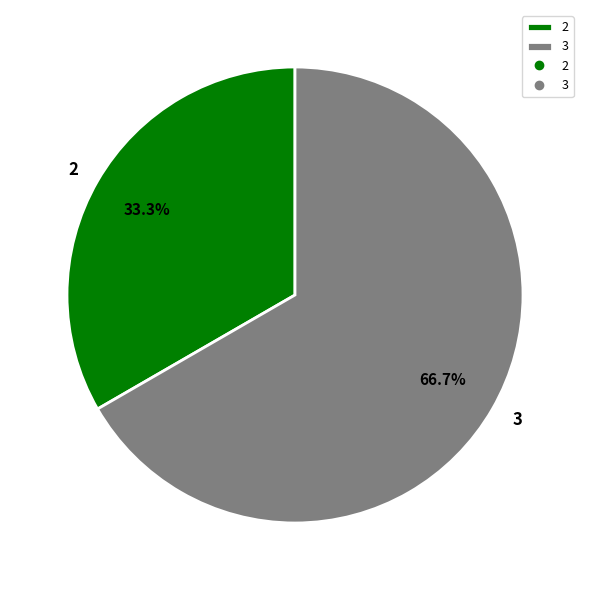

To the nearest percent, what portion does 3 represent?

67%